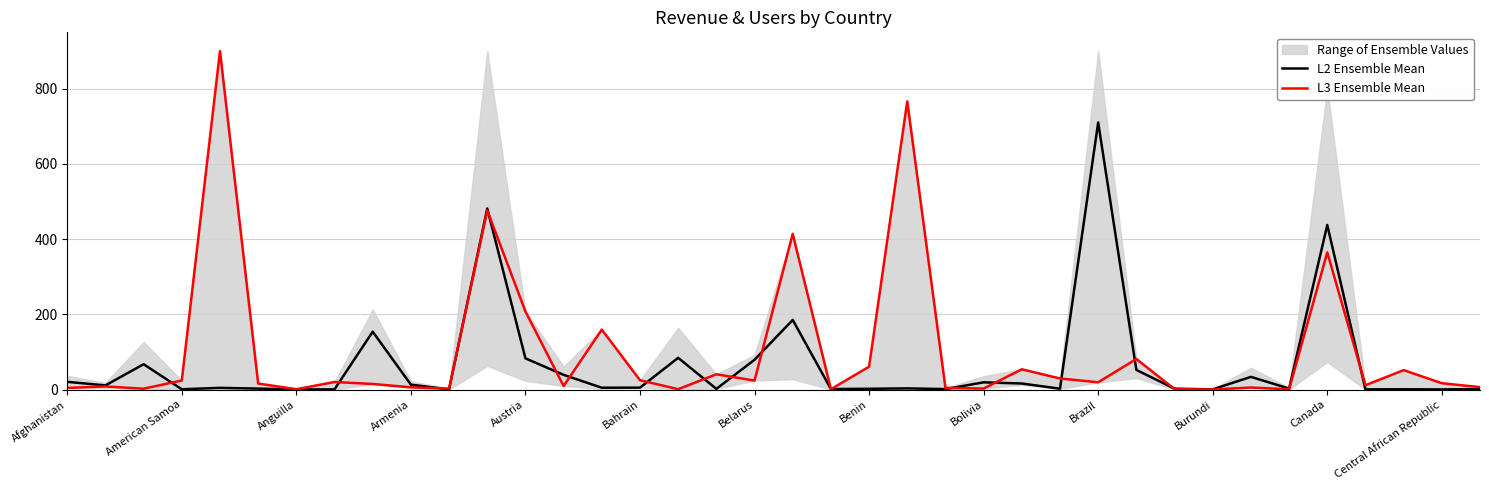

What is the difference between the maximum and minimum values in the L3 Ensemble Mean series?

899.9